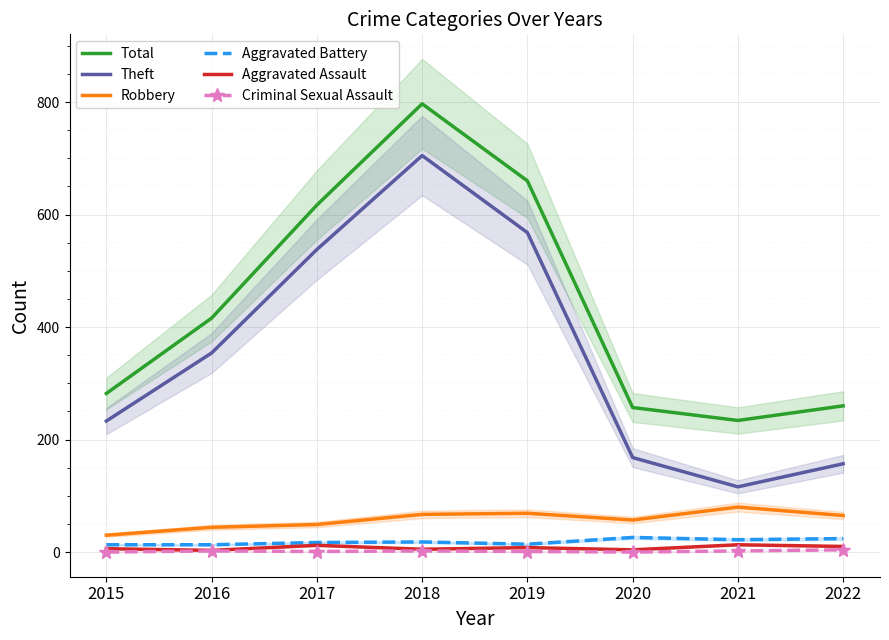

Is it true that Robbery equals 107 at 2018?

False